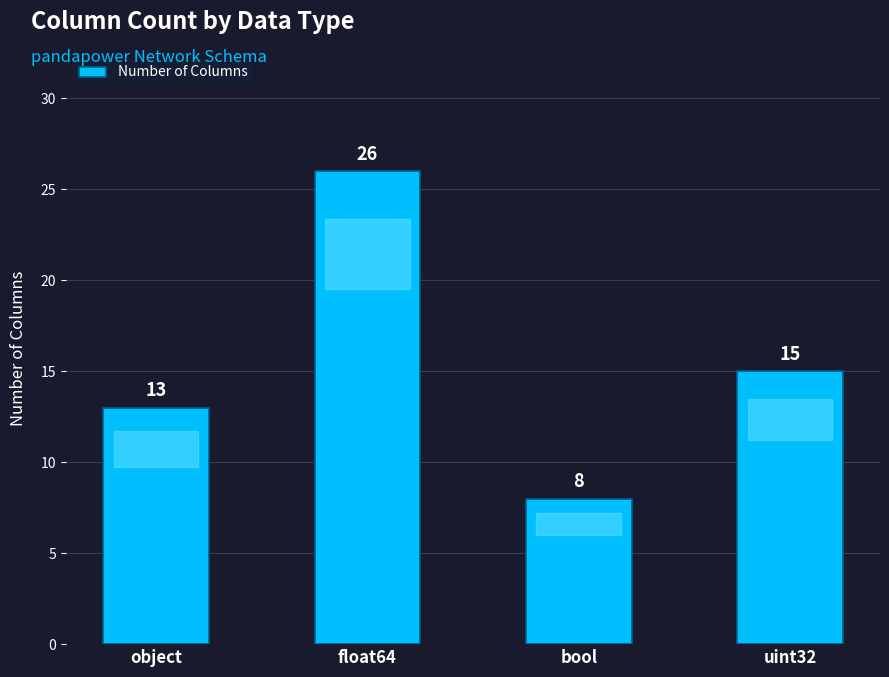

What is the change in value from object to float64?

+13